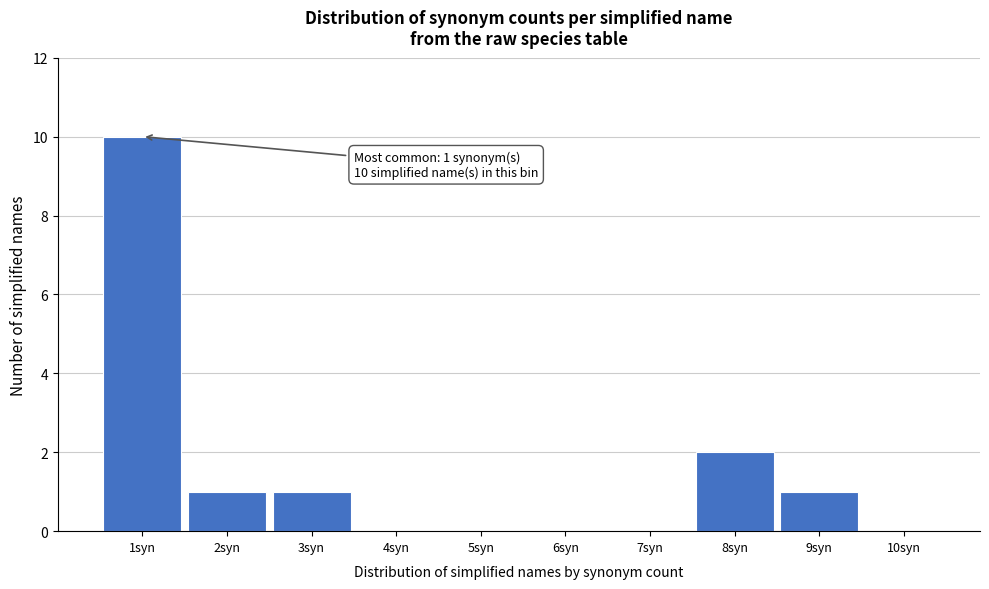

Over which range of the x-axis is the bar tallest?

0.5 to 1.5